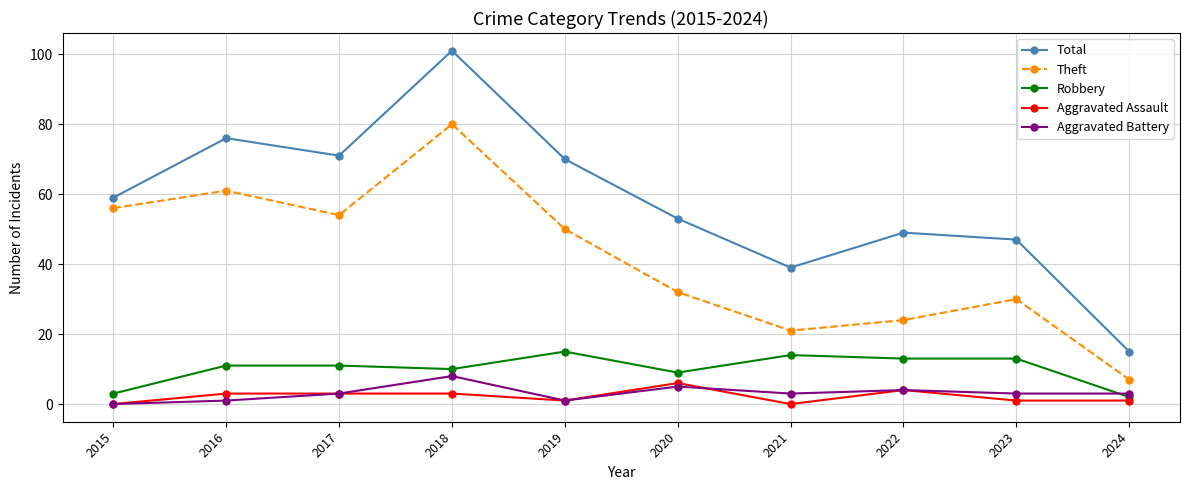

What is the total value across all series at 2019?

137